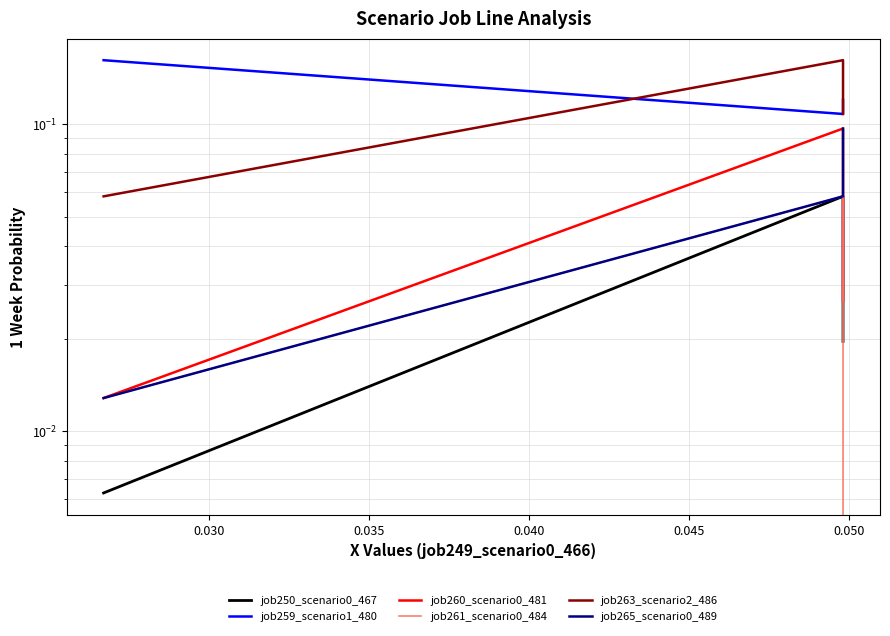

Is it true that job250_scenario0_467 equals 0.0 at 0.035?

False